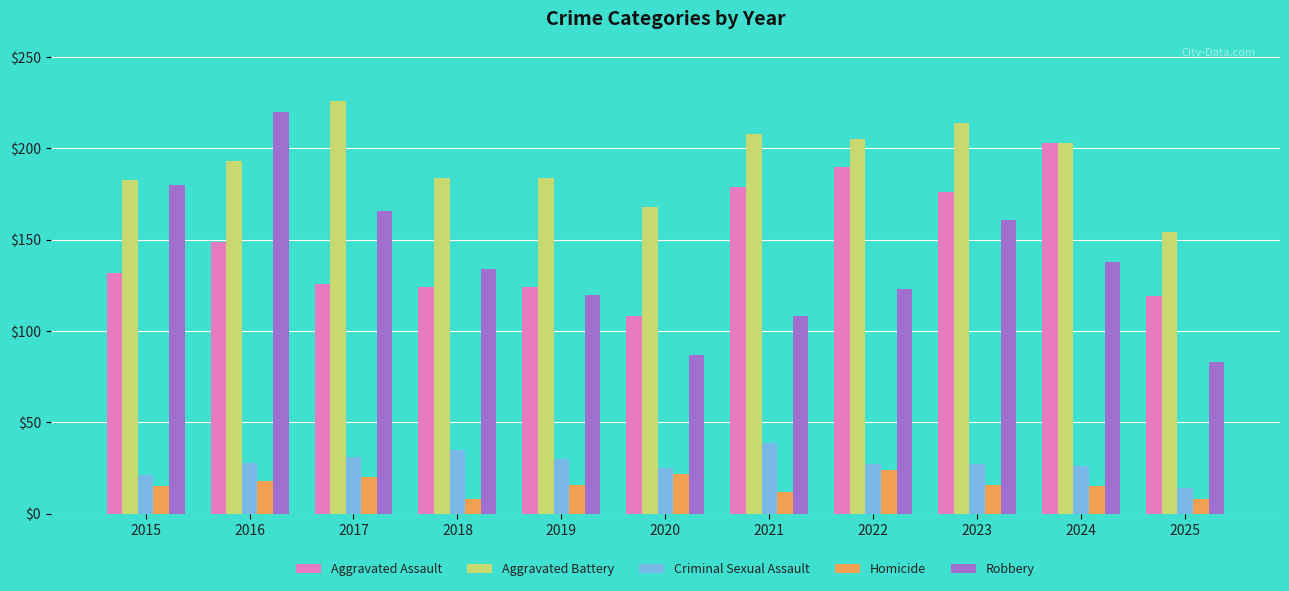

How many distinct data groups are displayed?

5